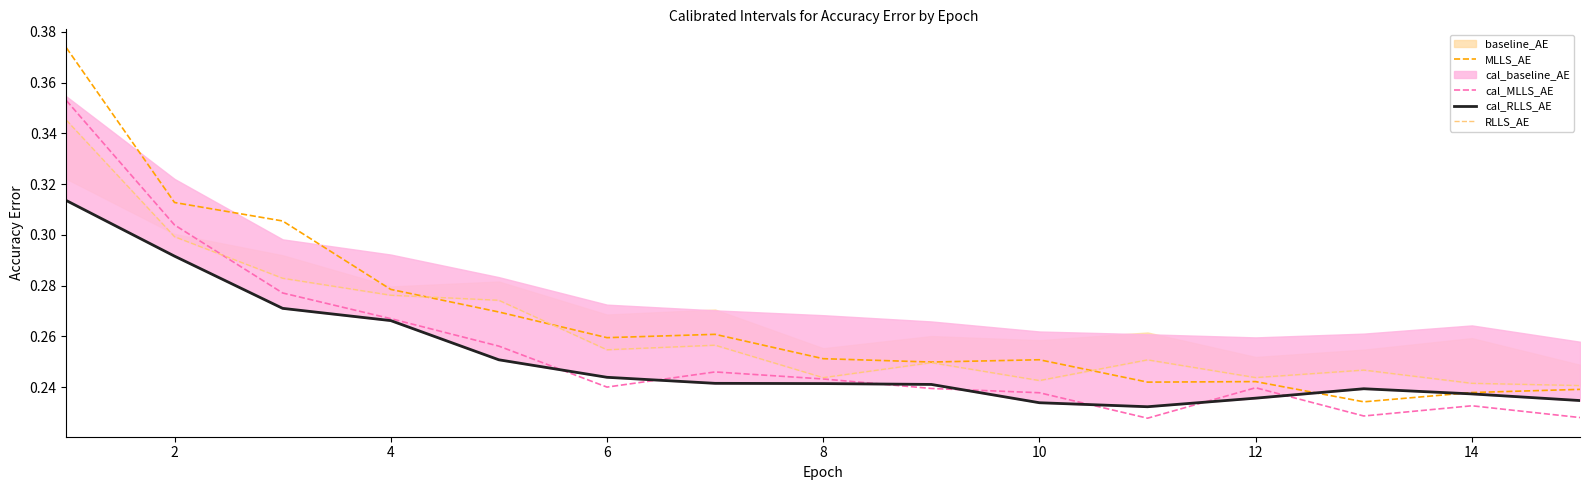

In RLLS_AE, how many points are lower than both neighbors (excluding endpoints)?

4